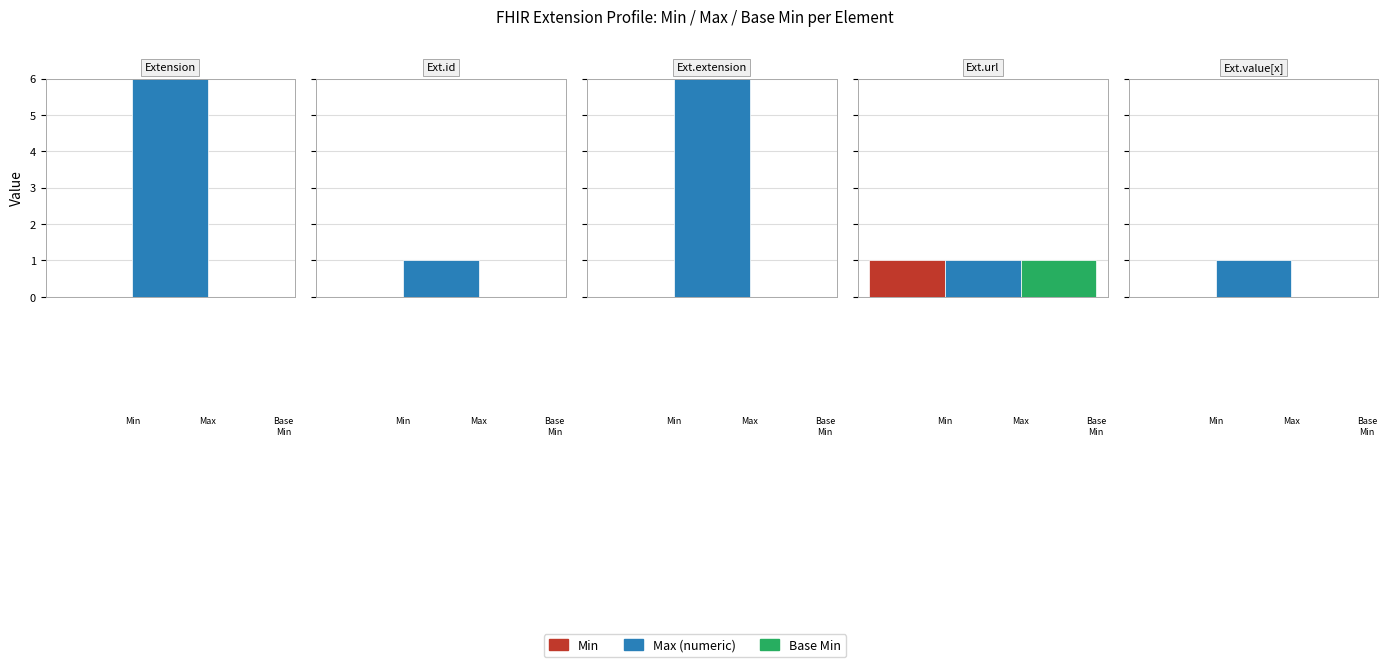

Which category has the highest value in the Min series?

Extension.url